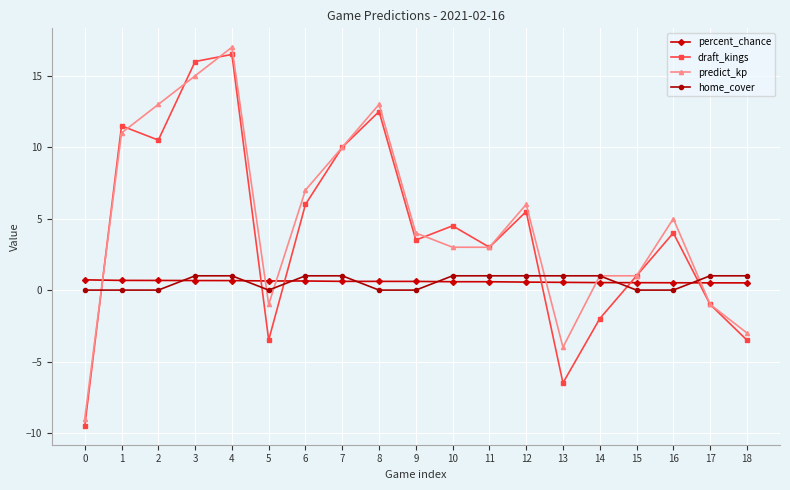

Where do home_cover and predict_kp first cross each other?

0 and 1